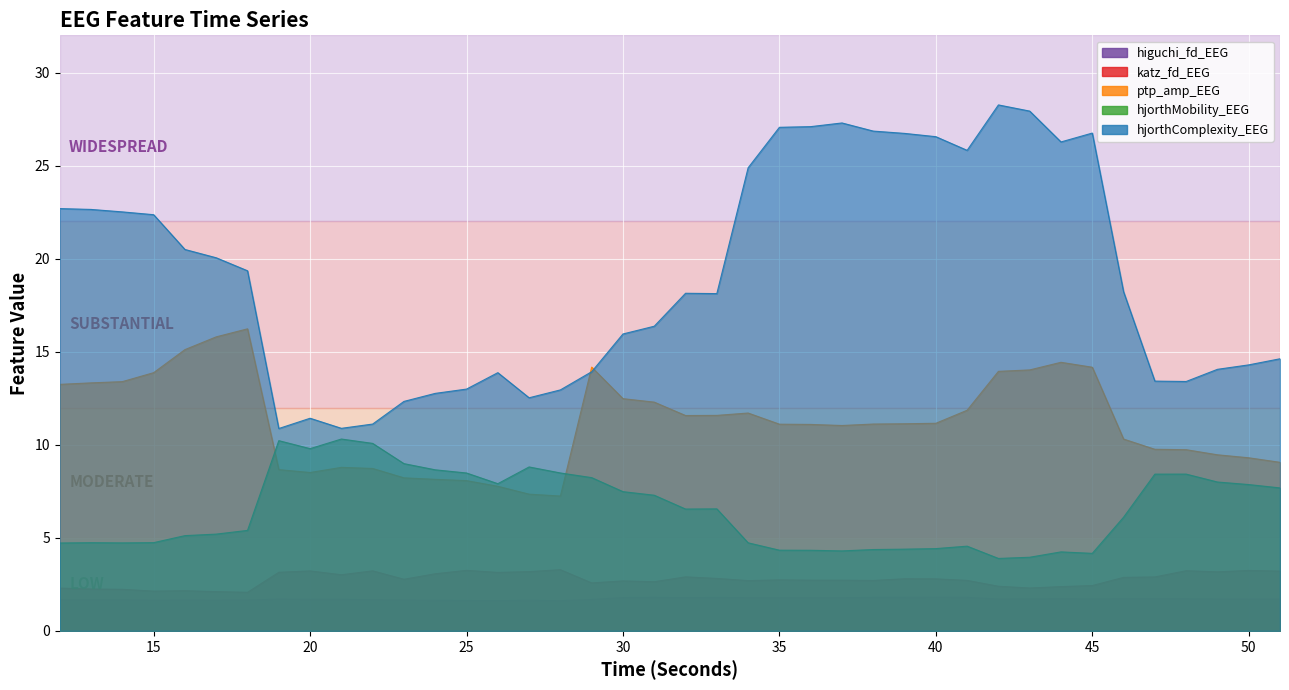

What are all the series names shown in the legend?

higuchi_fd_EEG, katz_fd_EEG, ptp_amp_EEG, hjorthMobility_EEG, hjorthComplexity_EEG